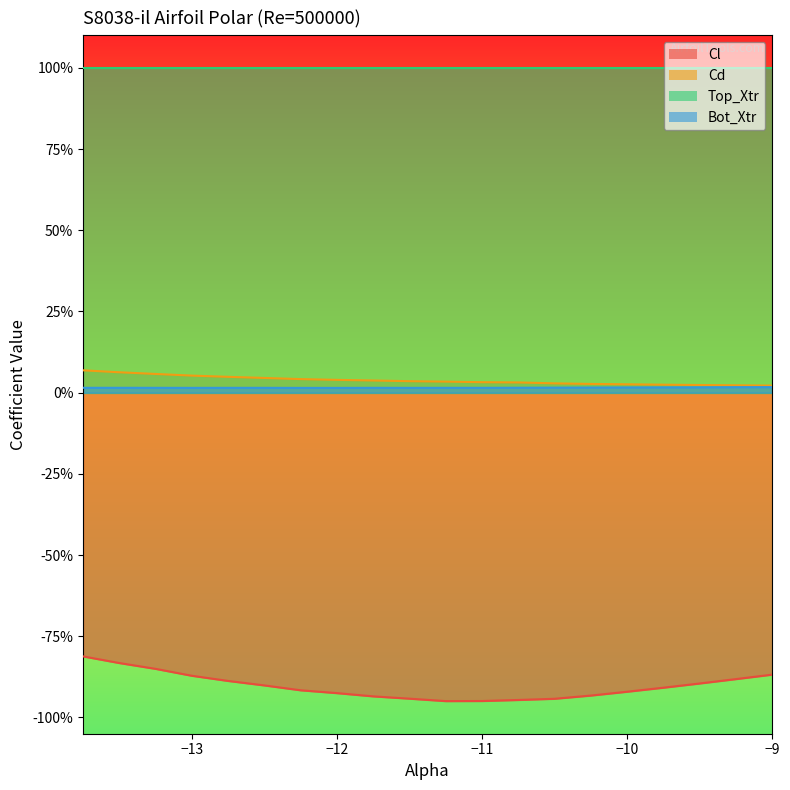

The Cd series shows 0.1 at -13.25. True or false?

True